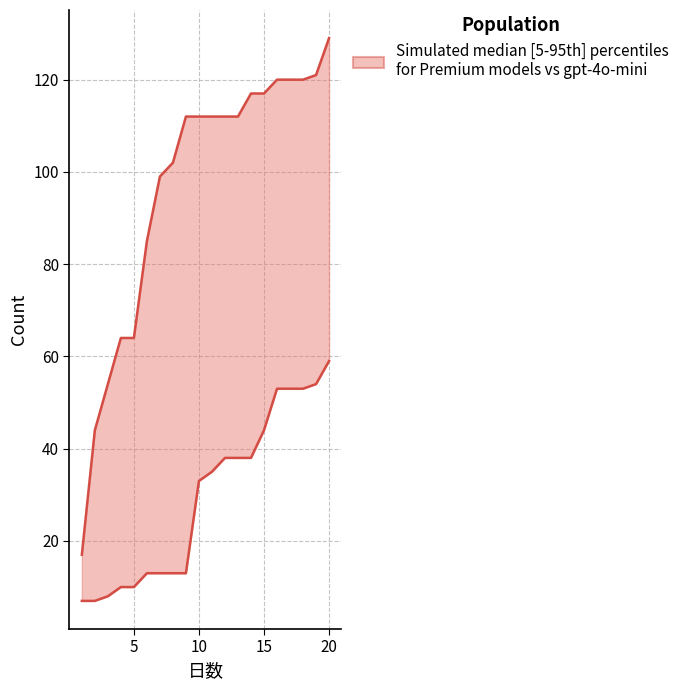

The value of Premium models at 16 is 56. True or false?

False